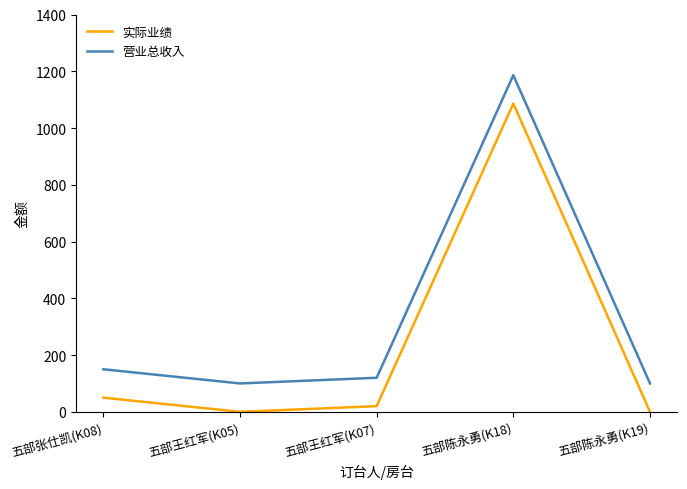

What is the maximum value for 营业总收入?

1186